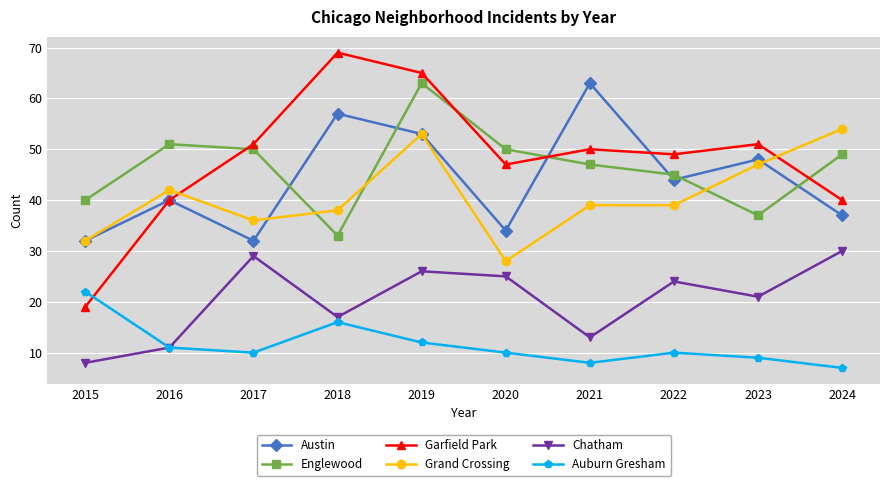

The value of Grand Crossing at 2015 is 51. True or false?

False